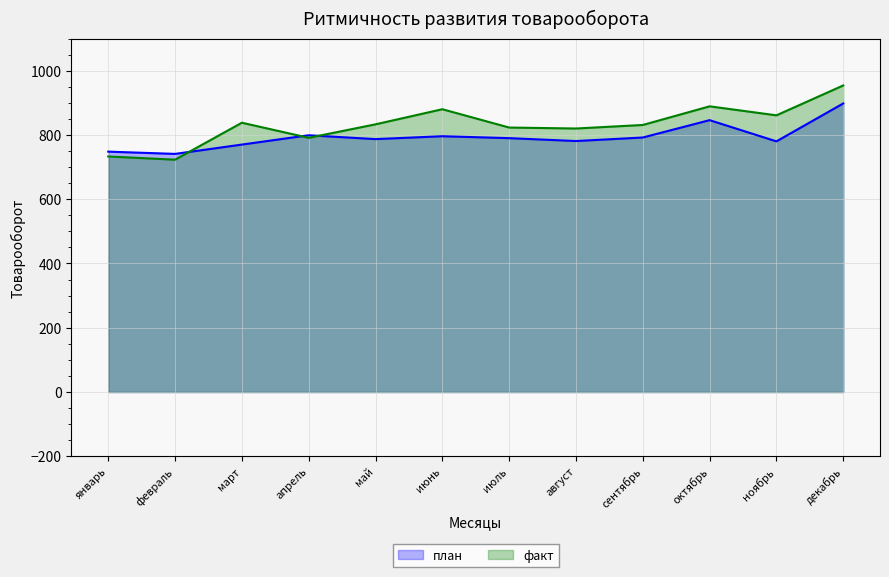

How many interior local valleys does the план series have?

4